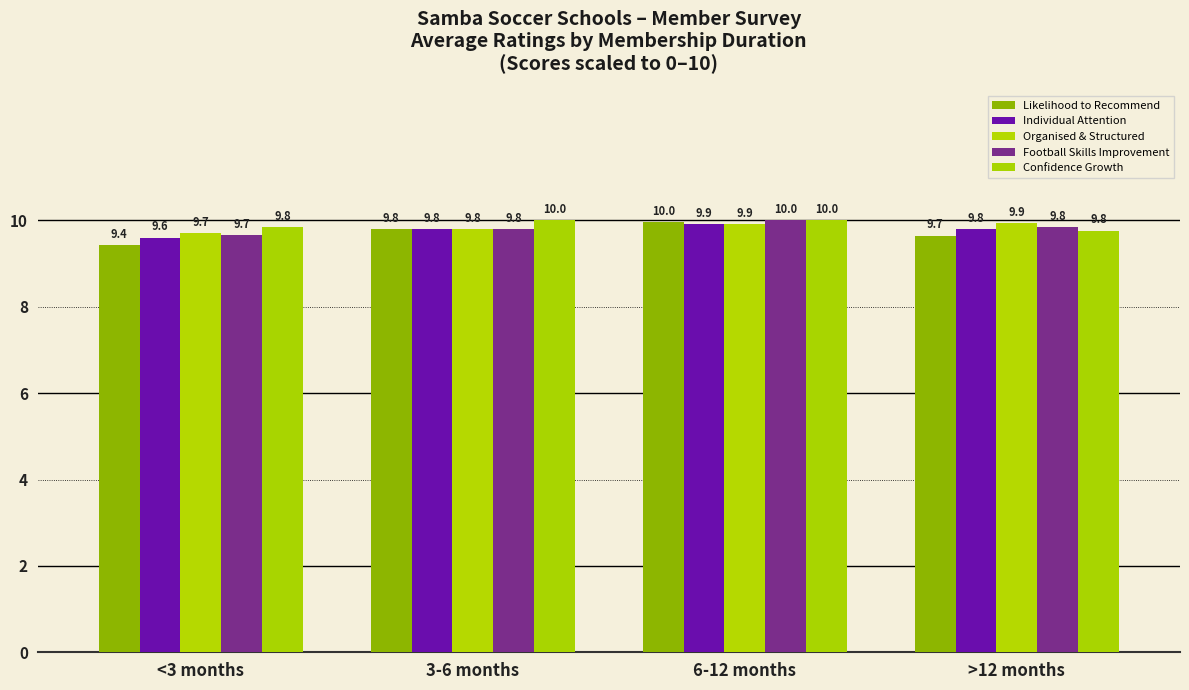

The Organised & Structured series shows 9.9 at >12 months. True or false?

True